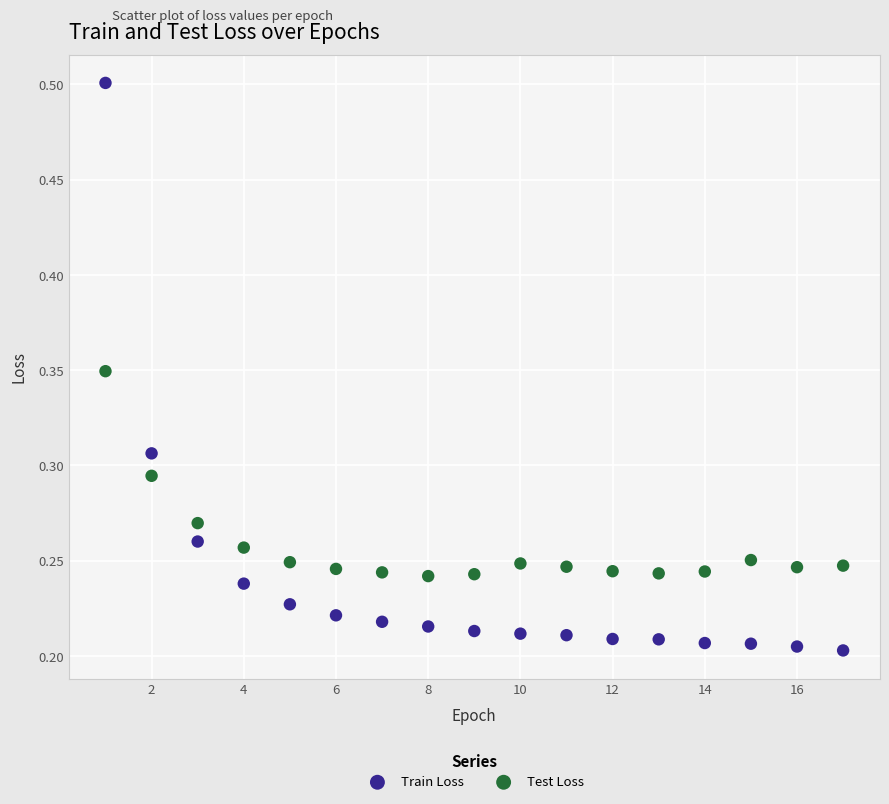

Which series reaches the minimum Y coordinate?

Train Loss